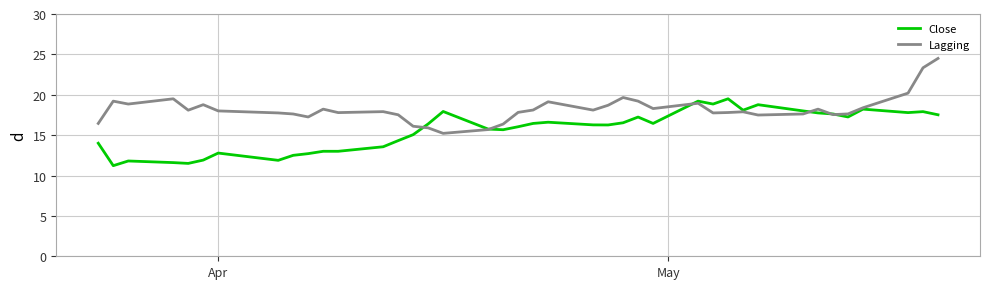

Rank the series by their maximum value, from lowest to highest.

Close, Lagging